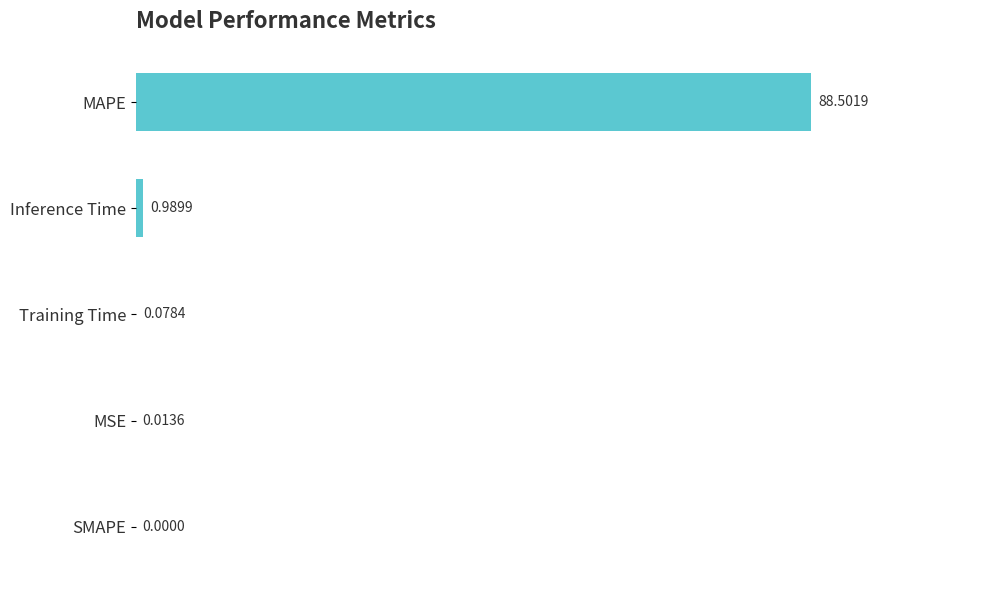

What is the change in value from Training Time to Inference Time?

+0.9